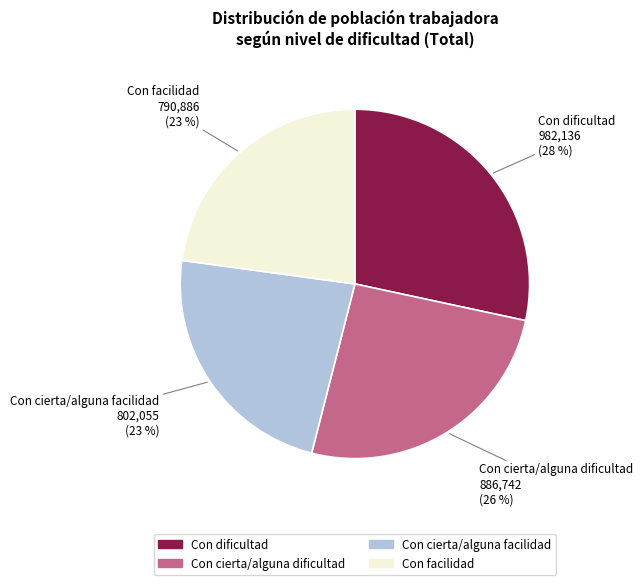

Does Con facilidad account for over 50% of the chart?

No